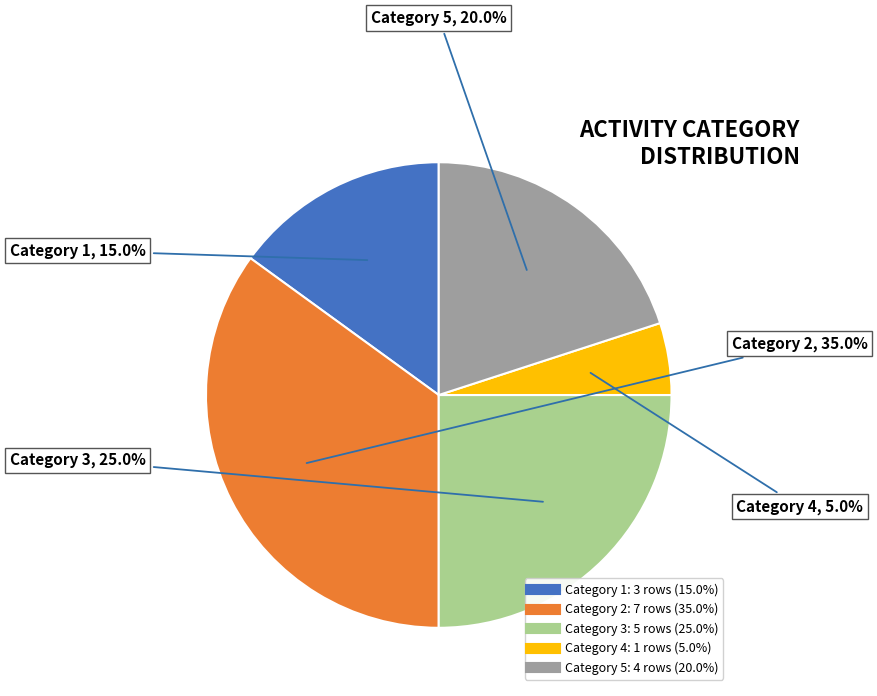

Is there a majority slice in this chart?

No